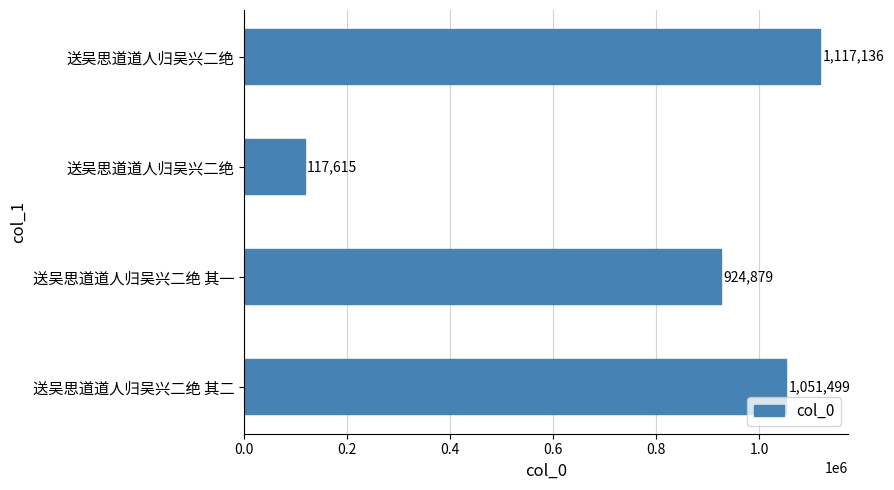

How many distinct data groups are displayed?

1